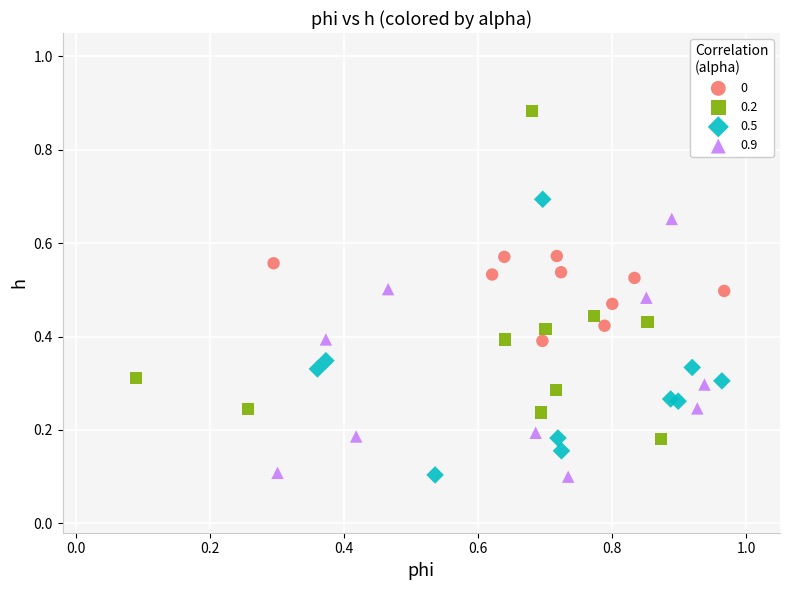

What are all the series names shown in the legend?

0, 0.2, 0.5, 0.9